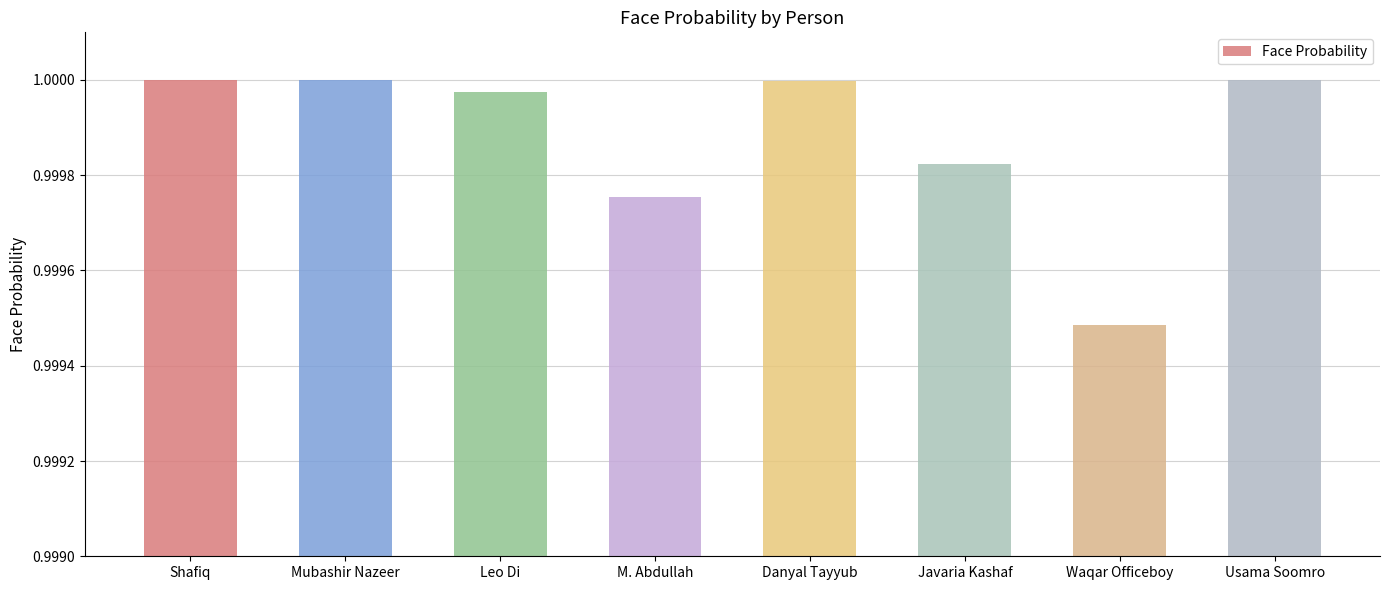

At which label is the value closest to 0?

Waqar Officeboy